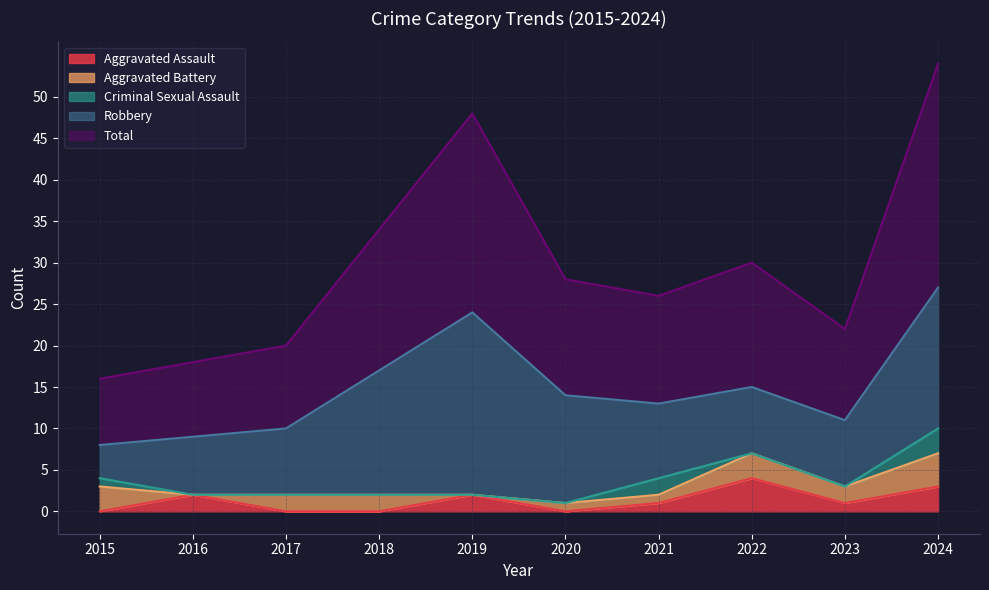

Reading left to right, what are all the values shown in this chart?

Aggravated Assault: 2015=0	2016=2	2017=0	2018=0	2019=2	2020=0	2021=1	2022=4	2023=1	2024=3
Aggravated Battery: 2015=3	2016=0	2017=2	2018=2	2019=0	2020=1	2021=1	2022=3	2023=2	2024=4
Criminal Sexual Assault: 2015=1	2016=0	2017=0	2018=0	2019=0	2020=0	2021=2	2022=0	2023=0	2024=3
Robbery: 2015=4	2016=7	2017=8	2018=15	2019=22	2020=13	2021=9	2022=8	2023=8	2024=17
Total: 2015=8	2016=9	2017=10	2018=17	2019=24	2020=14	2021=13	2022=15	2023=11	2024=27